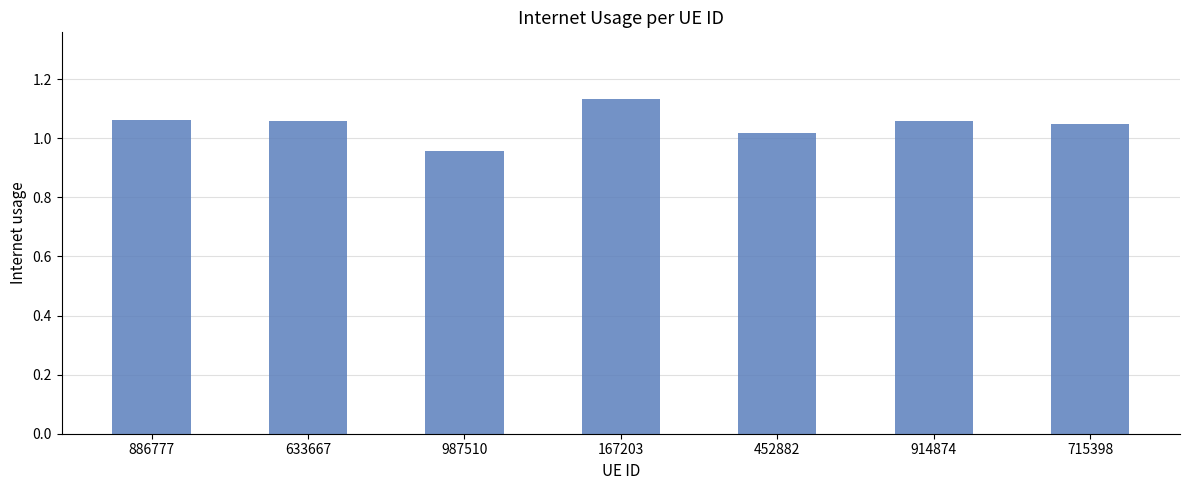

What is the sum of the values at 167203 and 886777?

2.2